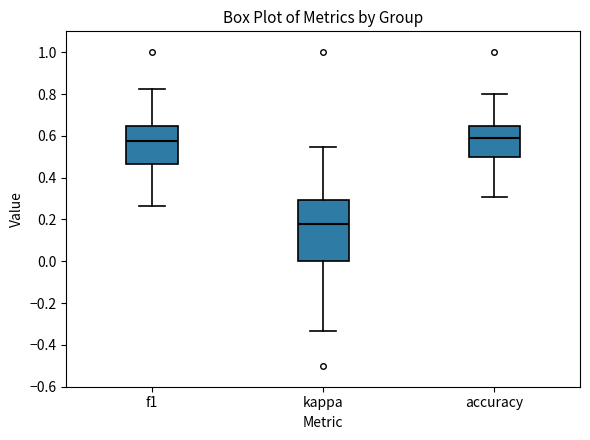

Reading left to right, read every box against the y-axis: the position of its median line, the range the box covers, and the ends of its whiskers. The values are not printed on the chart, so give them approximately, as read against the axis.

f1: median 0.58, box 0.46 to 0.64, whiskers 0.26 to 0.82
kappa: median 0.18, box 0.00 to 0.30, whiskers -0.34 to 0.54
accuracy: median 0.60, box 0.50 to 0.64, whiskers 0.30 to 0.80